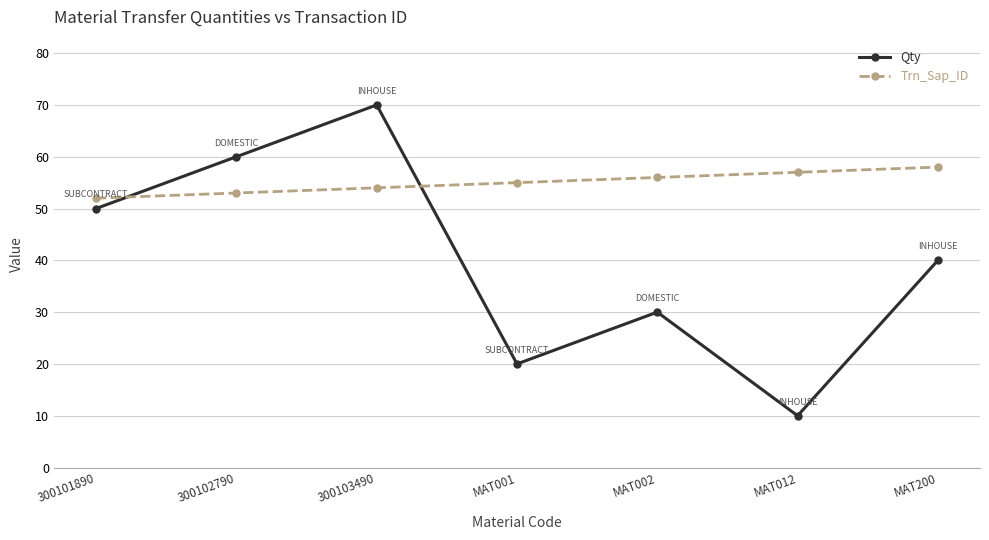

Count the number of data series in this chart.

2